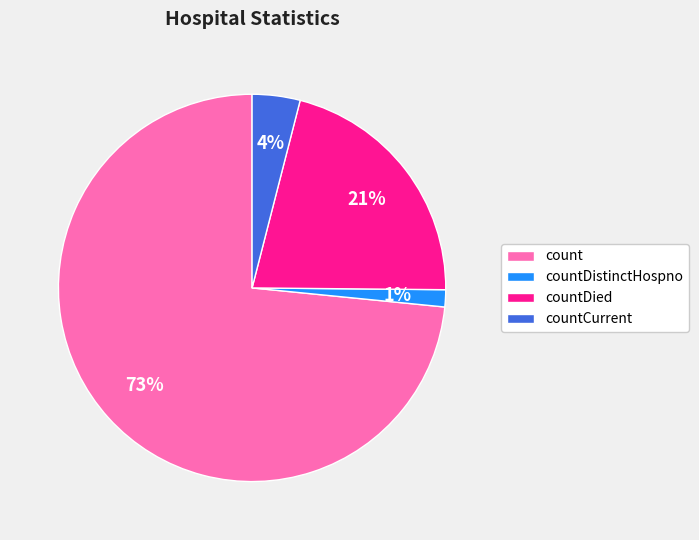

How many segments does this pie chart have?

4